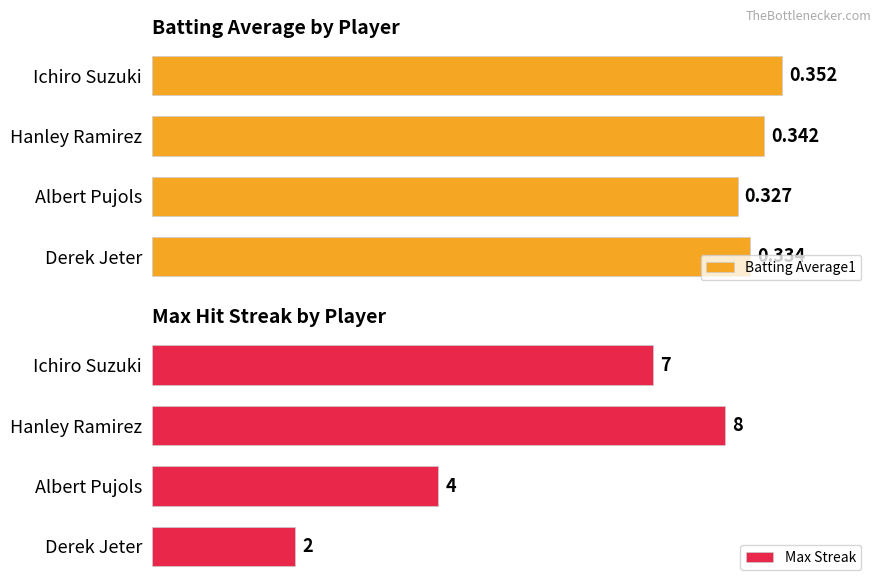

Which series has the largest total across all categories?

Batting Average1